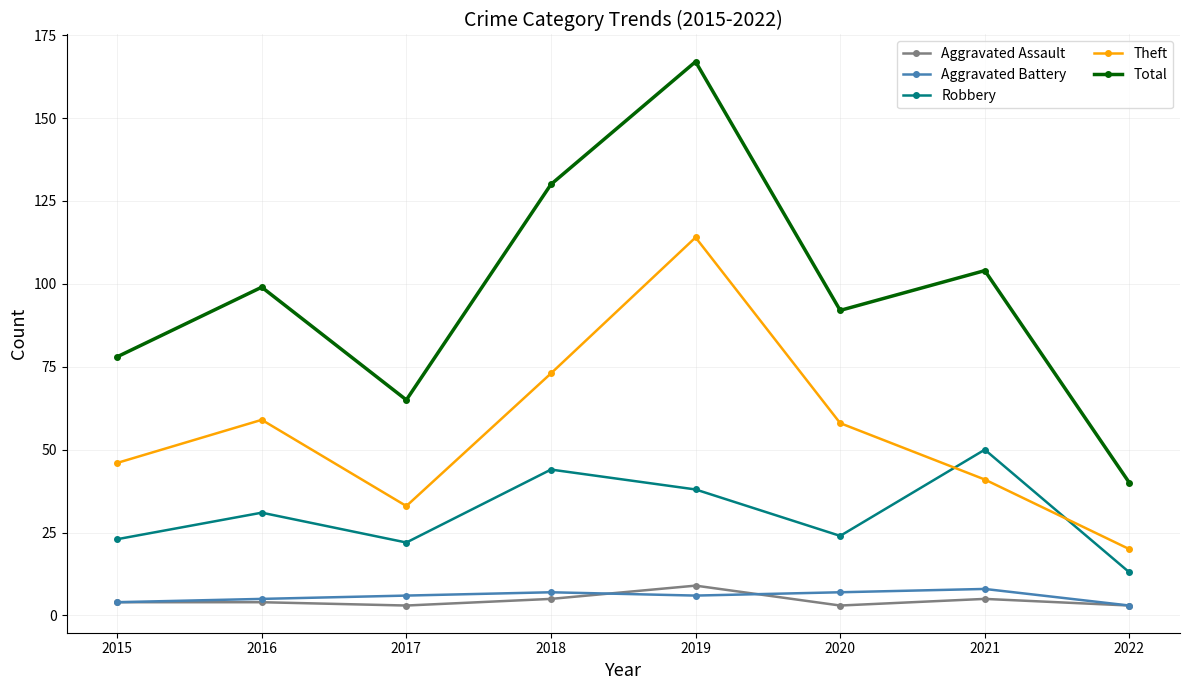

Reading left to right, what are all the values shown in this chart?

Aggravated Assault: 4	4	3	5	9	3	5	3
Aggravated Battery: 4	5	6	7	6	7	8	3
Robbery: 23	31	22	44	38	24	50	13
Theft: 46	59	33	73	114	58	41	20
Total: 78	99	65	130	167	92	104	40